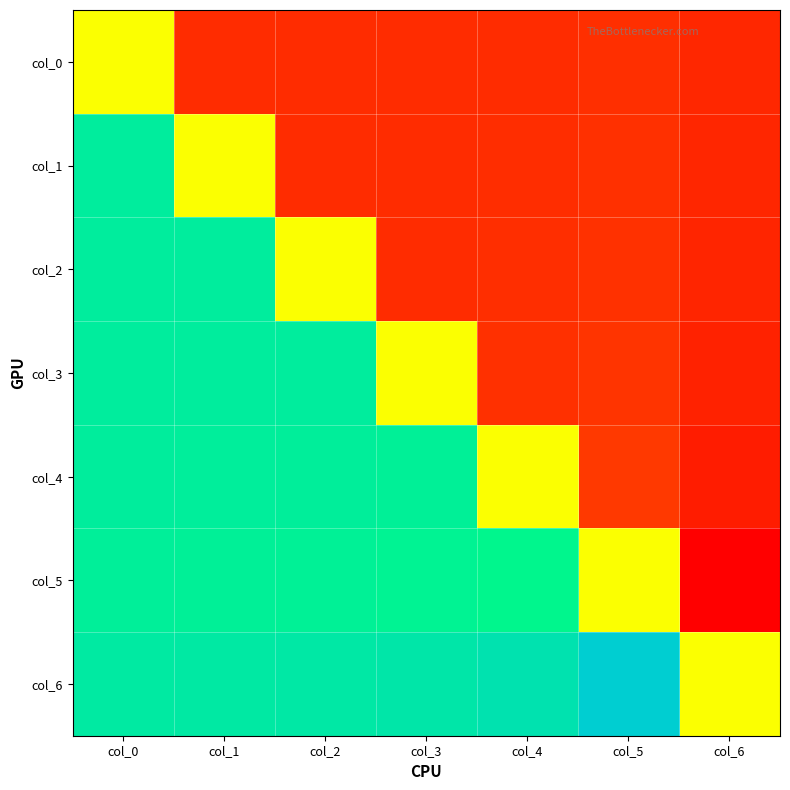

What is the total value across all series at col_3?

-0.2